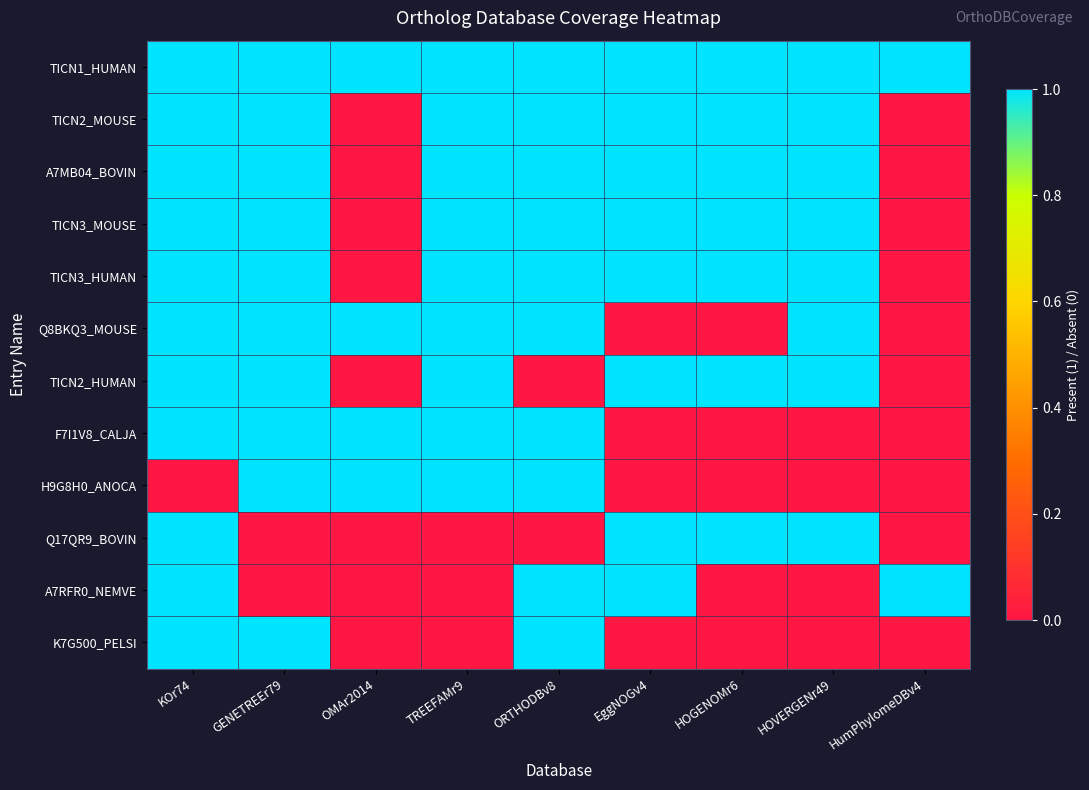

Between GENETREEr79 and OMAr2014, which series saw the biggest shift?

TICN2_MOUSE